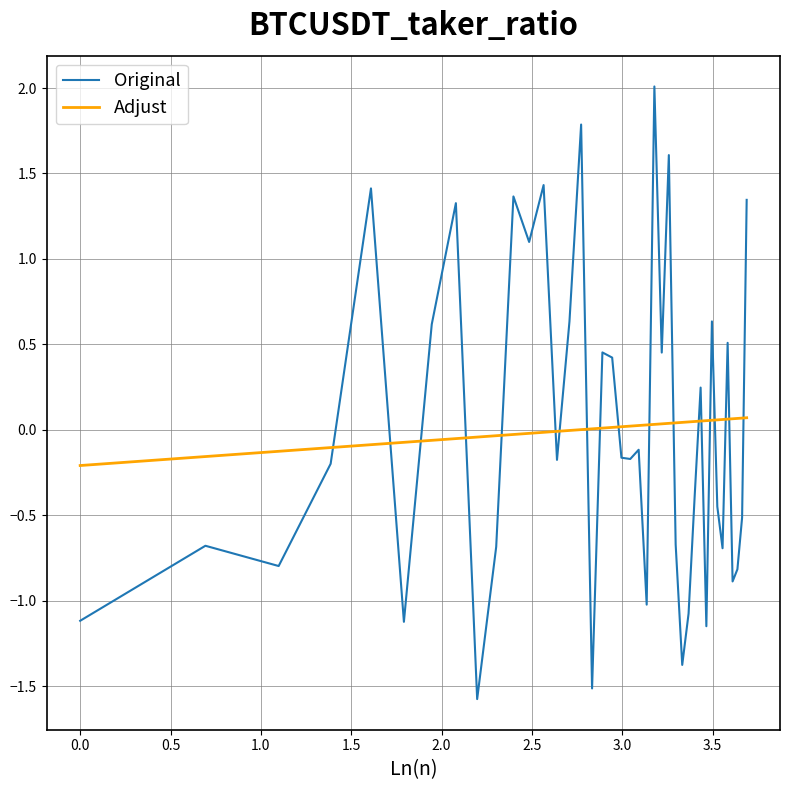

Which series has the largest range (max minus min)?

Original